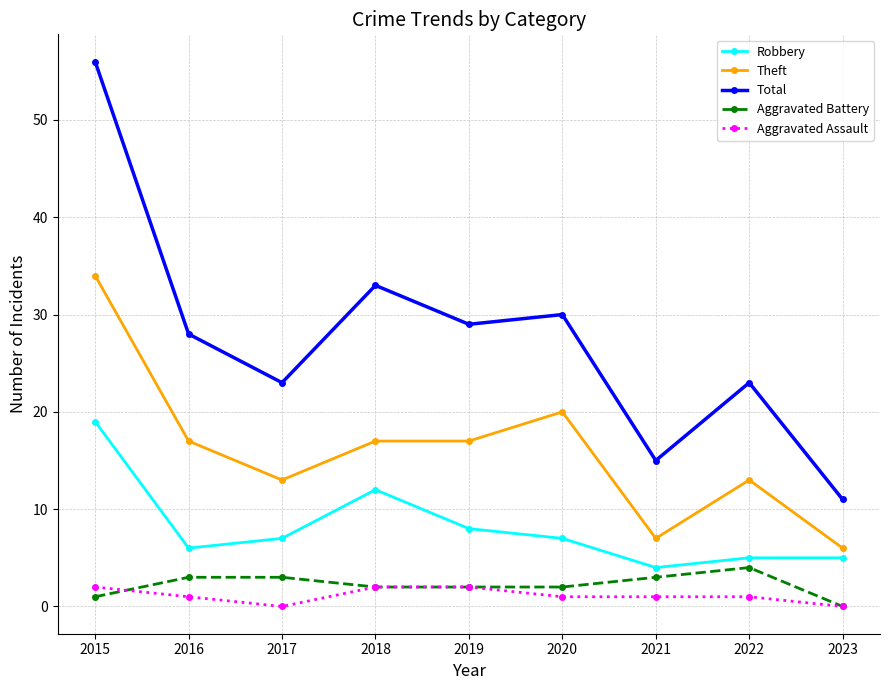

Reading right to left, what are all the values shown in this chart?

Robbery: 2023=5	2022=5	2021=4	2020=7	2019=8	2018=12	2017=7	2016=6	2015=19
Theft: 2023=6	2022=13	2021=7	2020=20	2019=17	2018=17	2017=13	2016=17	2015=34
Total: 2023=11	2022=23	2021=15	2020=30	2019=29	2018=33	2017=23	2016=28	2015=56
Aggravated Battery: 2023=0	2022=4	2021=3	2020=2	2019=2	2018=2	2017=3	2016=3	2015=1
Aggravated Assault: 2023=0	2022=1	2021=1	2020=1	2019=2	2018=2	2017=0	2016=1	2015=2